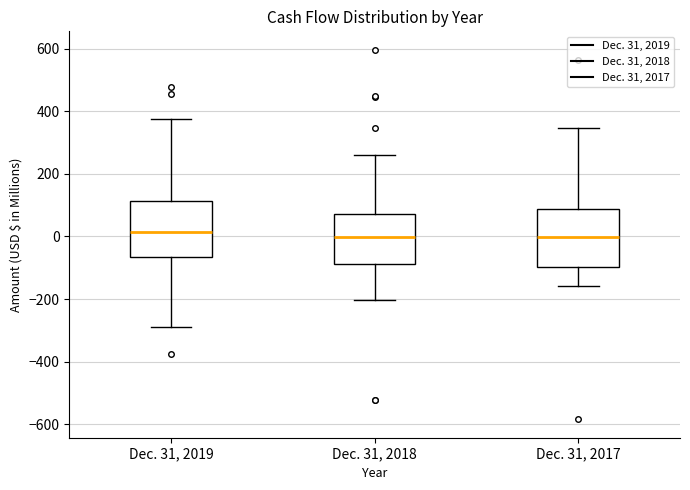

Where does the upper whisker of the box for Dec. 31, 2018 end on the y-axis? The values are not printed on the chart, so give them approximately, as read against the axis.

260